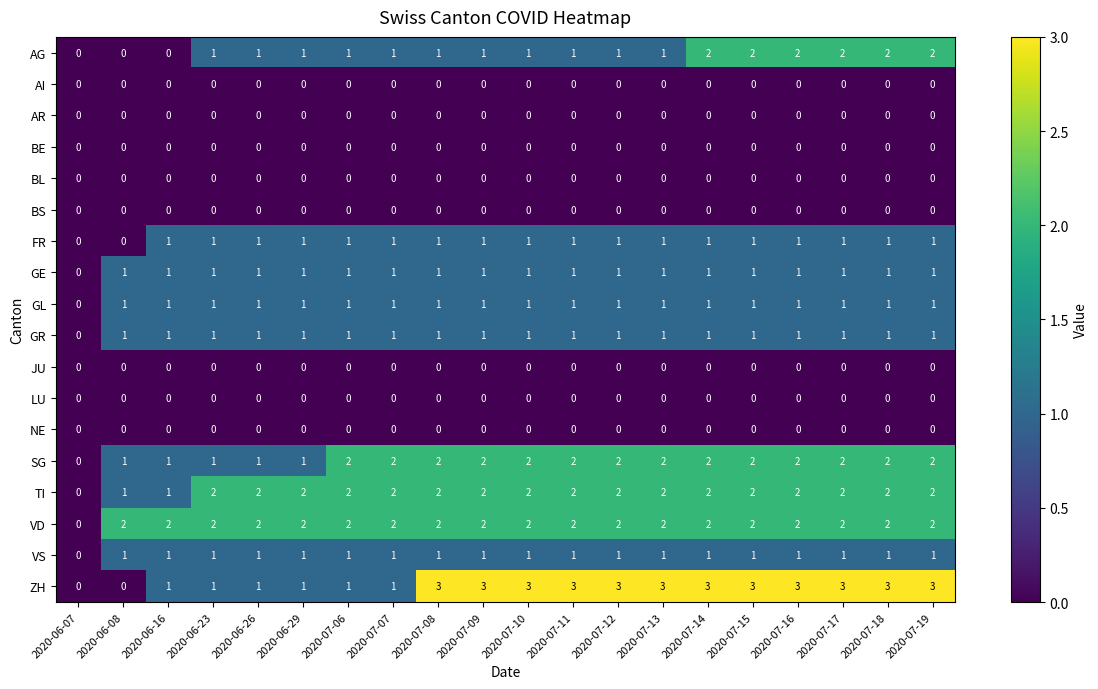

The SG series shows 2 at 2020-07-11. True or false?

True